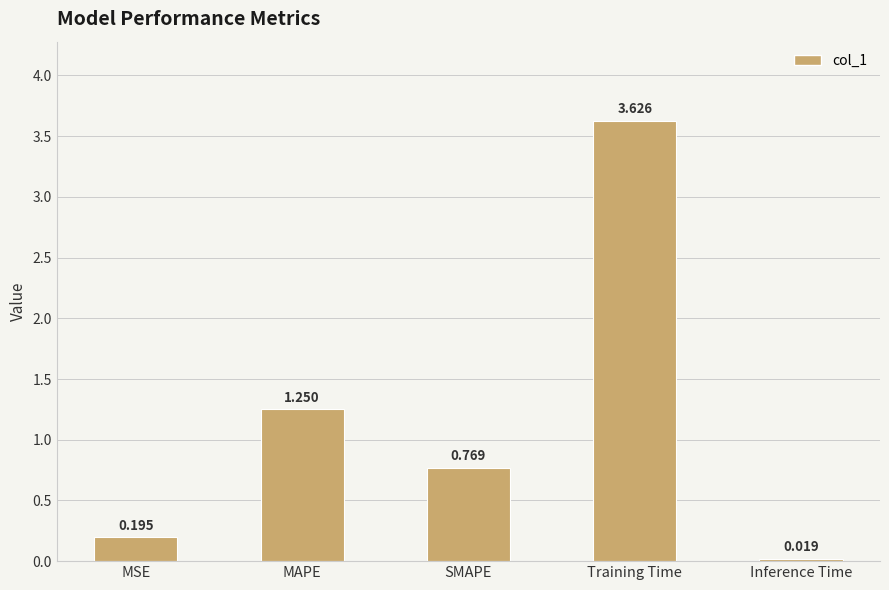

At which category does the chart reach its peak across all series?

Training Time